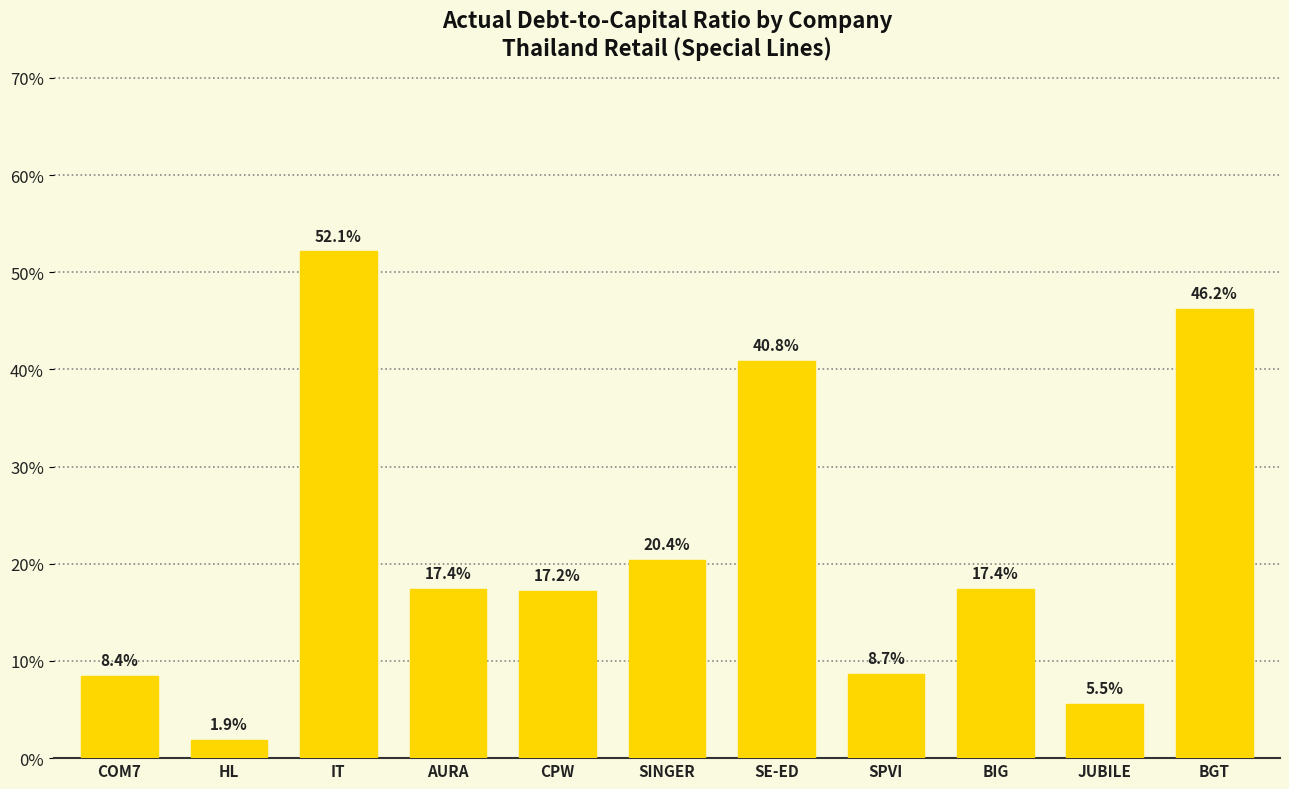

Reading left to right, what are all the values shown in this chart?

COM7=0.1	HL=0.0	IT=0.5	AURA=0.2	CPW=0.2	SINGER=0.2	SE-ED=0.4	SPVI=0.1	BIG=0.2	JUBILE=0.1	BGT=0.5